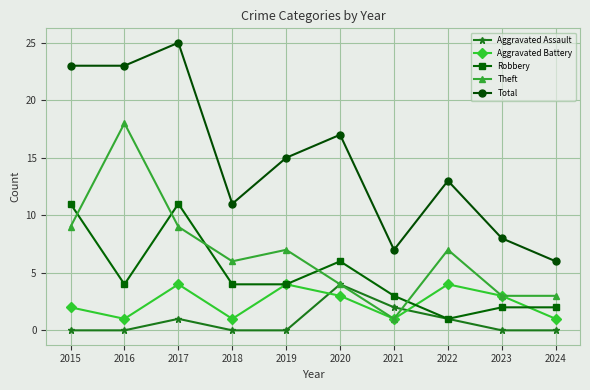

The value of Total at 2021 is 7. True or false?

True